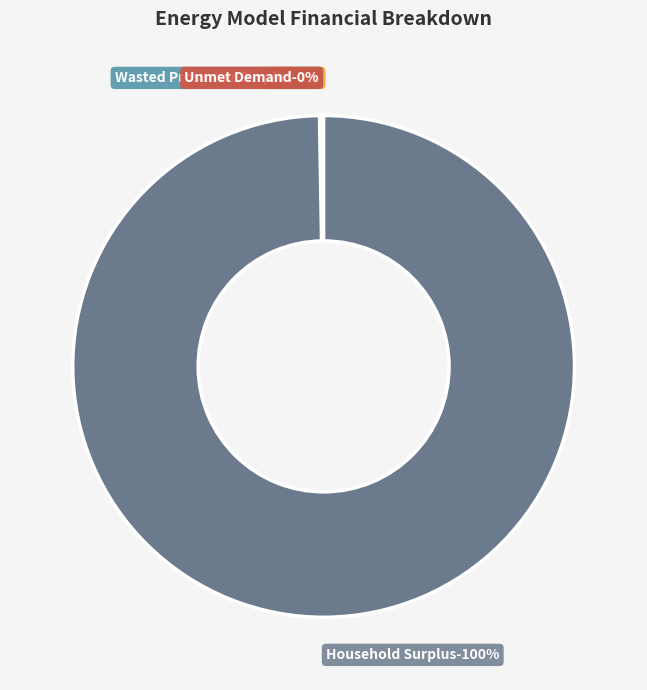

What percentage is NOT represented by NPV?

99.8%